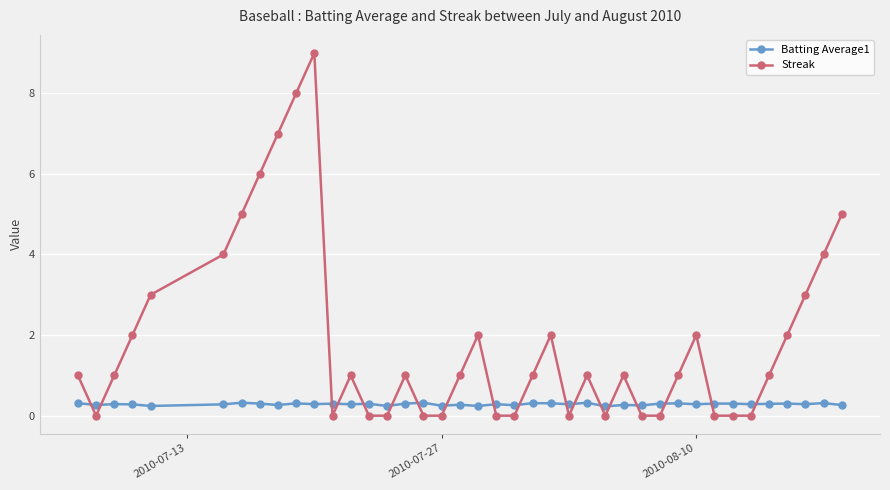

Which series has the largest total across all categories?

Streak